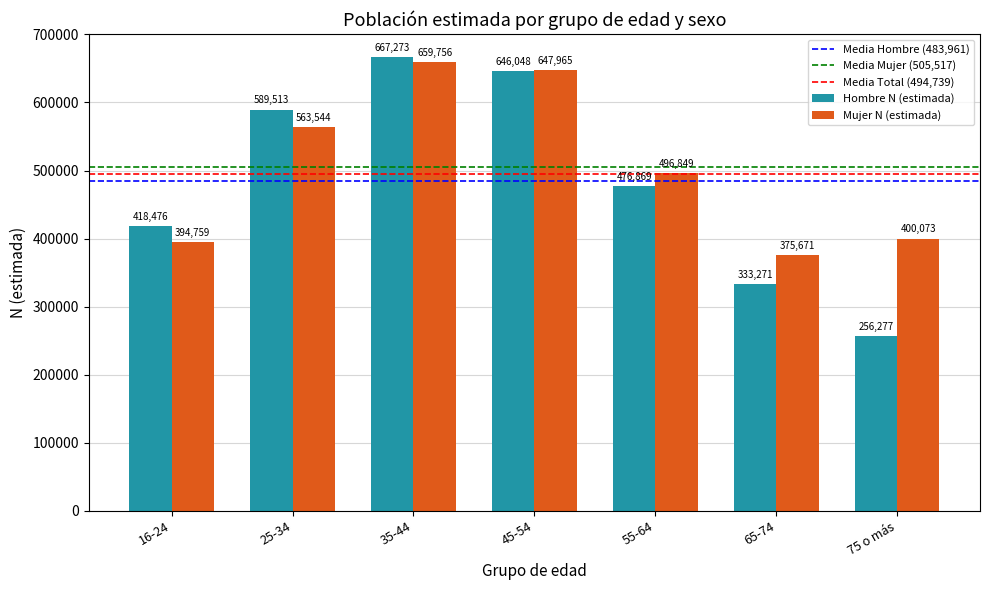

How many groups of bars are there?

7